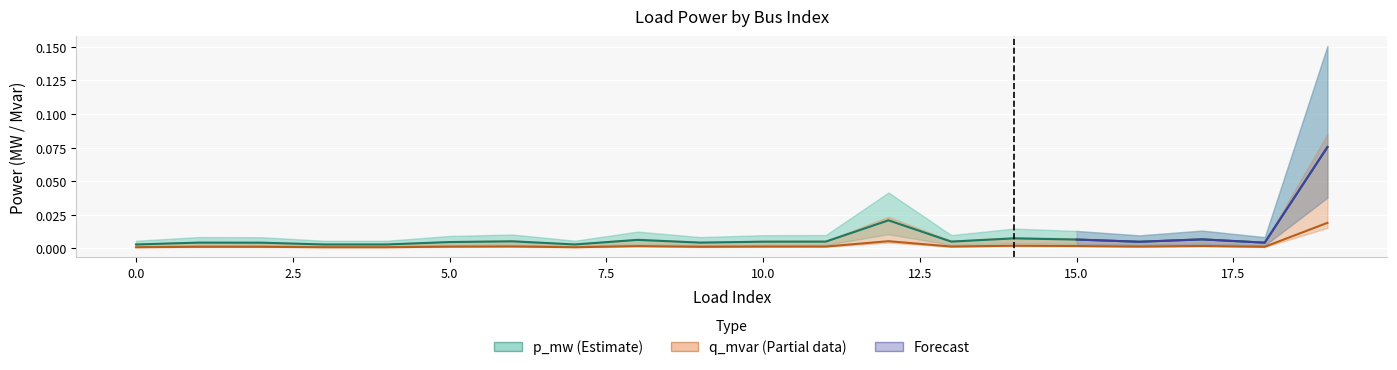

Is it true that q_mvar equals 0.0 at 11?

True